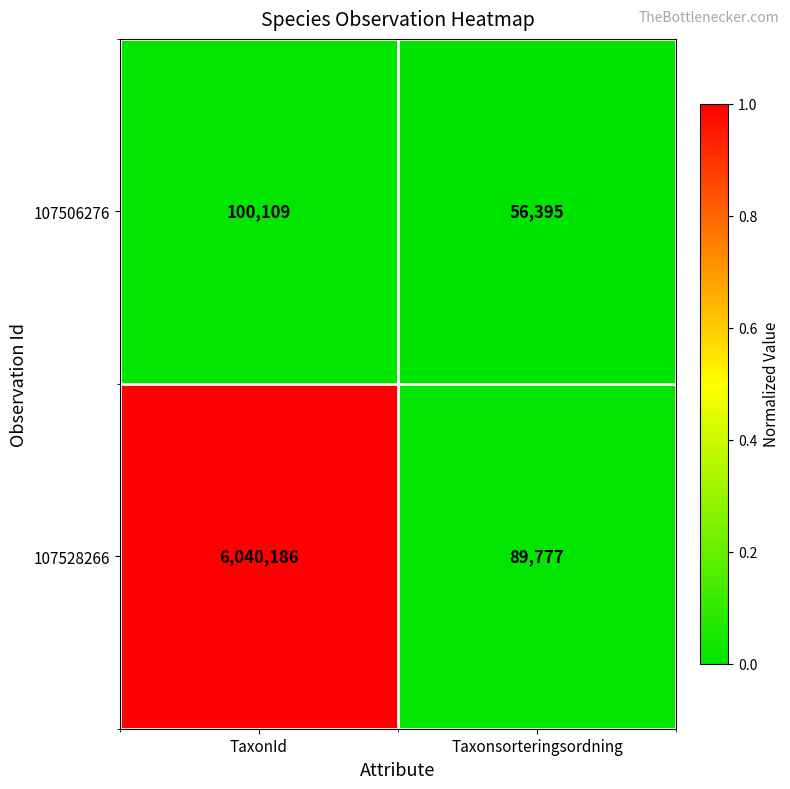

What is the average value of the 107528266 series?

3064982